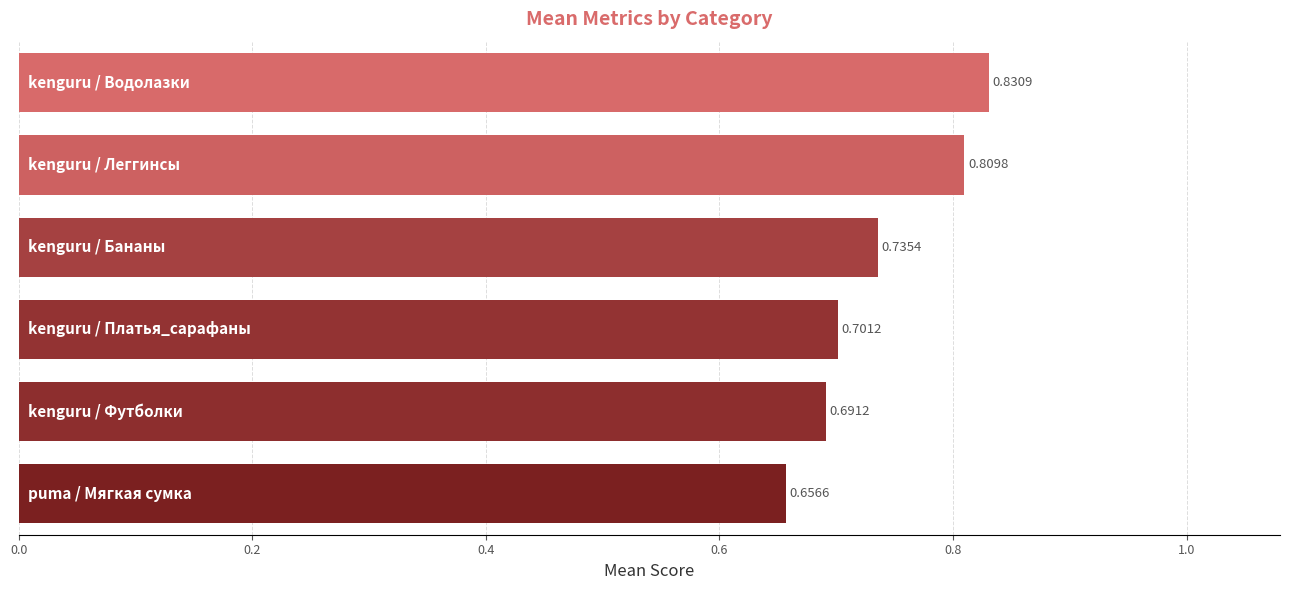

What is the sum of all values?

4.4